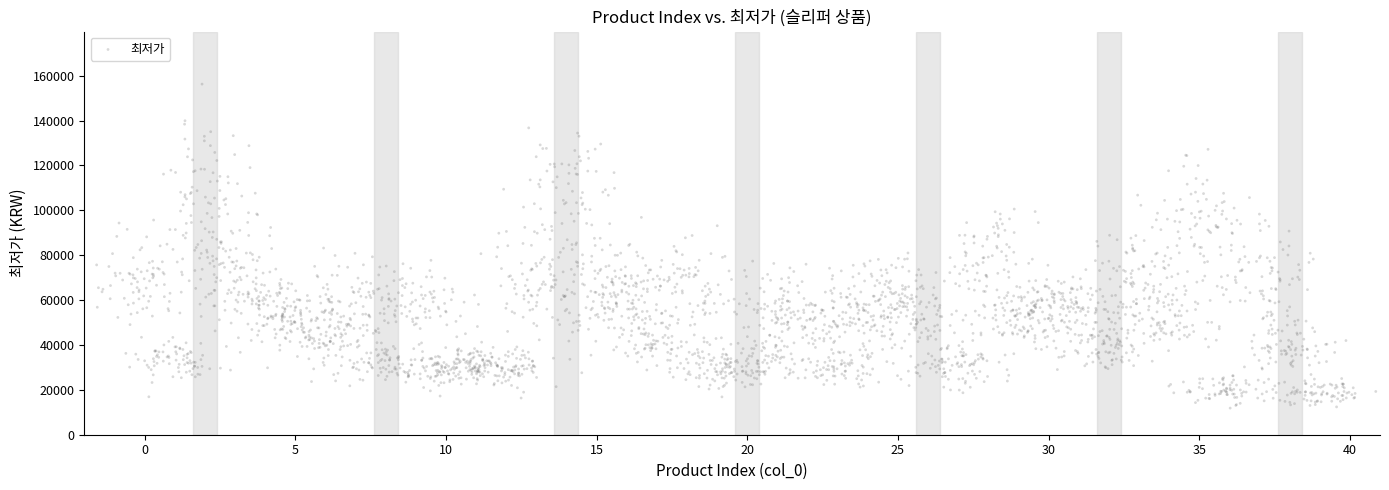

What is the range of X values (max minus min)?

43.2